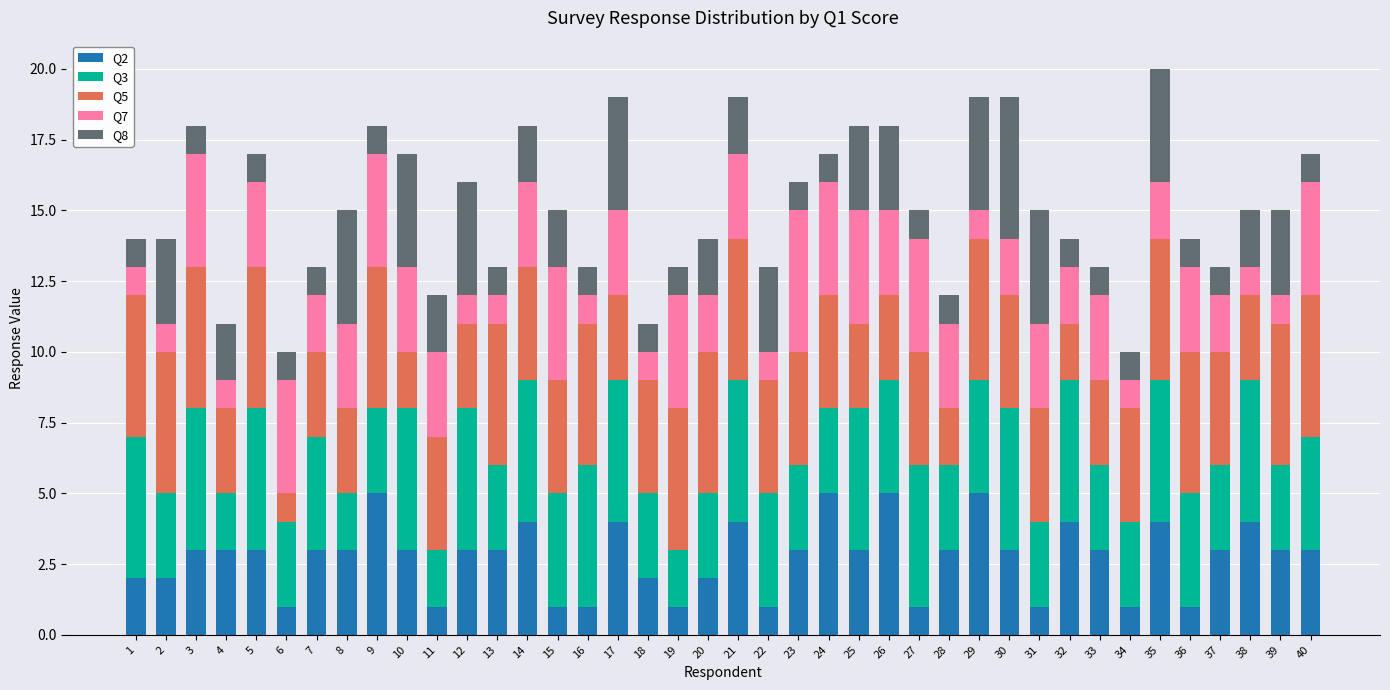

The Q2 series shows 3 at 8. True or false?

True